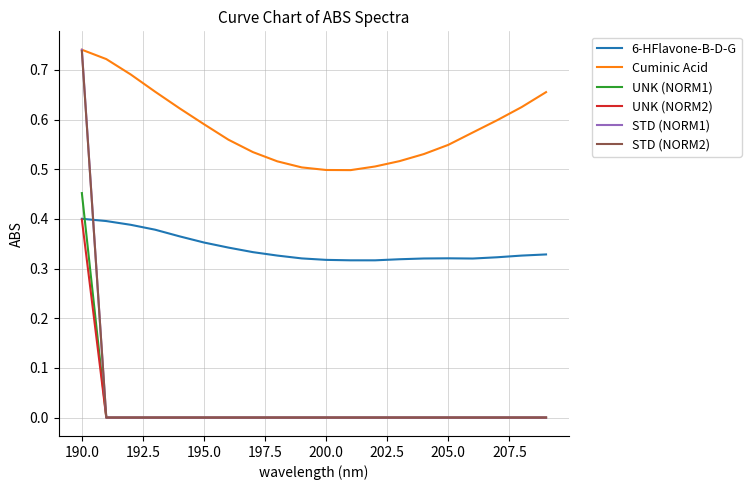

Which series has the largest range (max minus min)?

STD (NORM1)